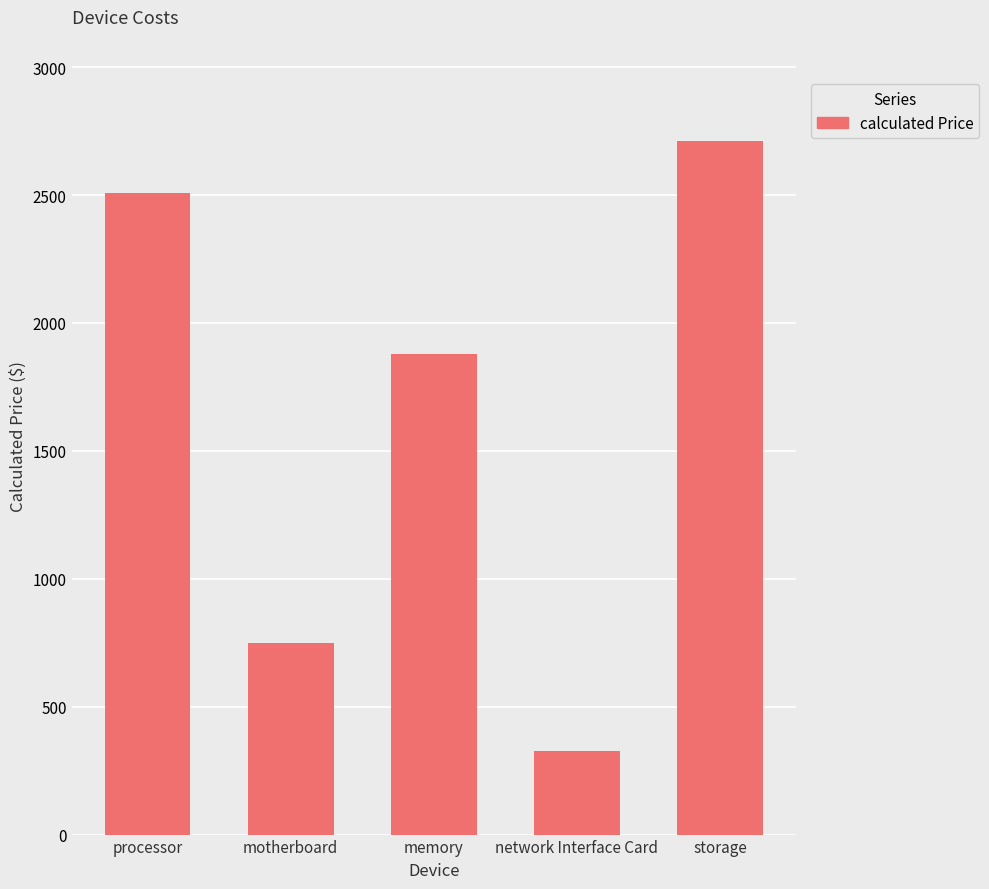

What is the label of the 1st bar from the left?

processor